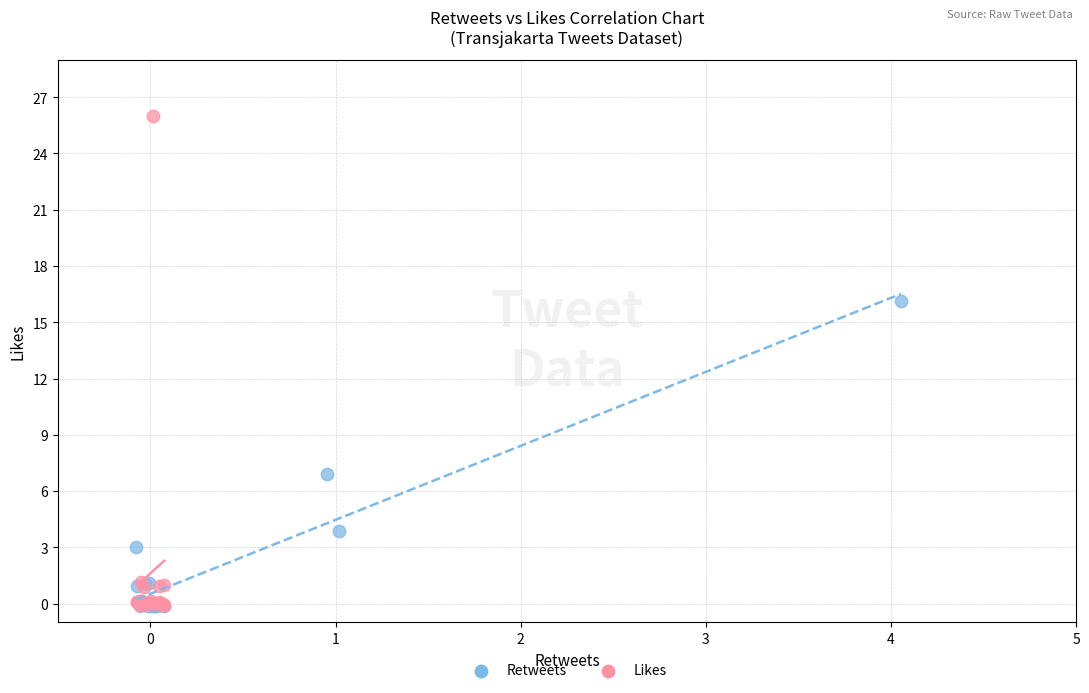

Which series has the largest Y range (max minus min)?

Likes